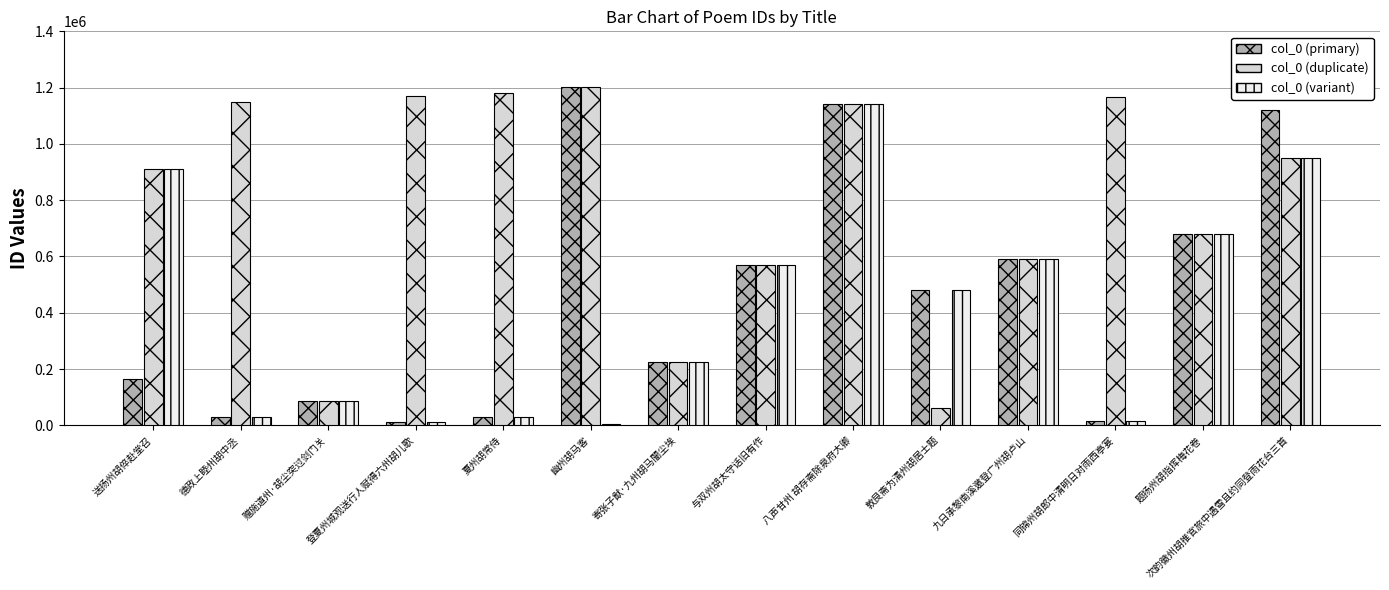

What is the difference between the second highest and second lowest values in the col_0 (primary) series?

1124480